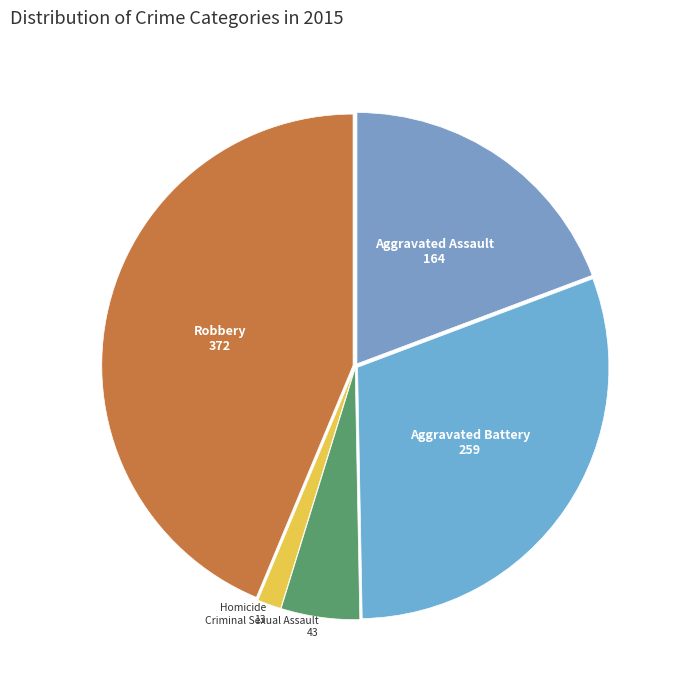

How many slices are in this pie chart?

5